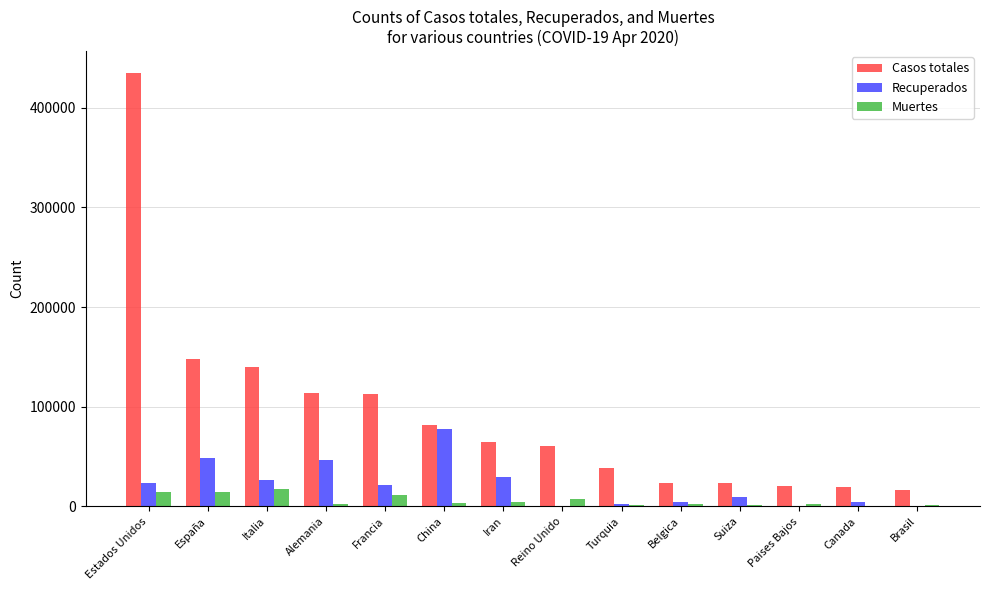

Which series has the largest range (max minus min)?

Casos totales